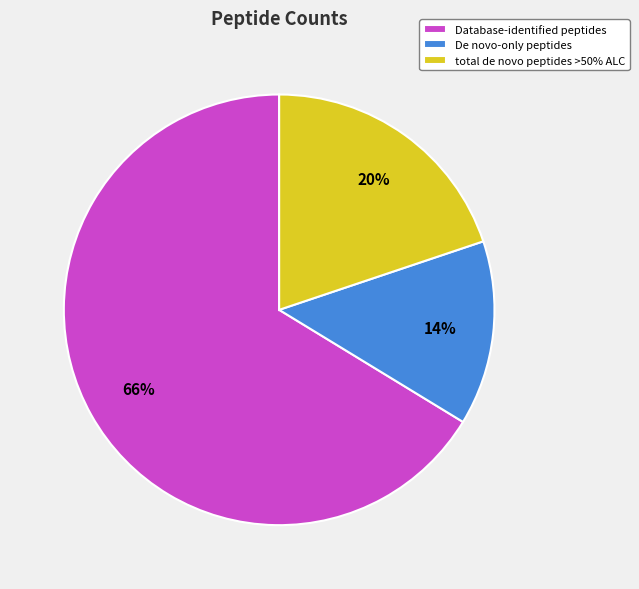

What is the smallest slice in the pie chart?

De novo-only peptides